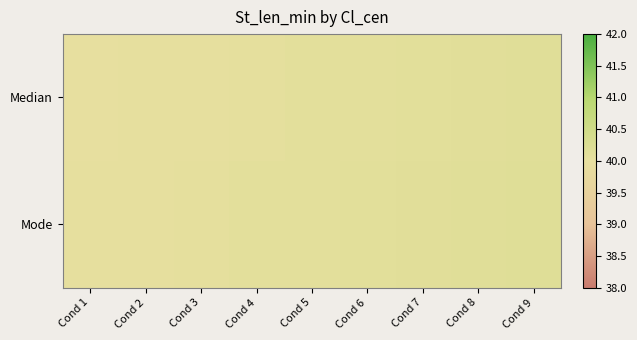

Rank the series by their average value, from lowest to highest.

Median, Mode